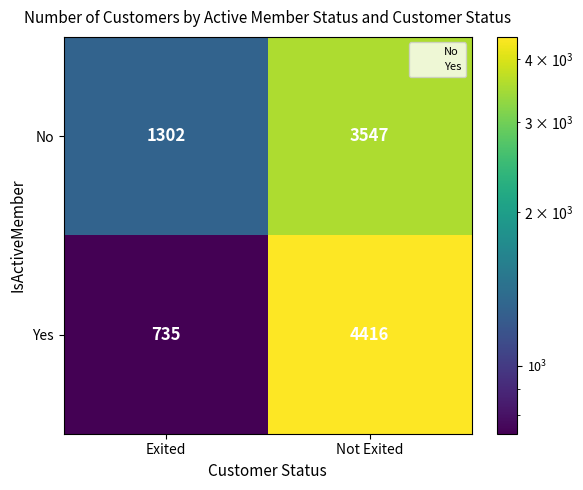

What is the sum of all No values?

4849